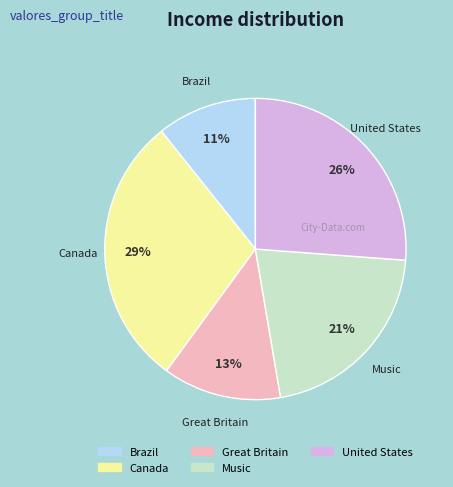

Do United States and Brazil together represent more than half of the pie?

No